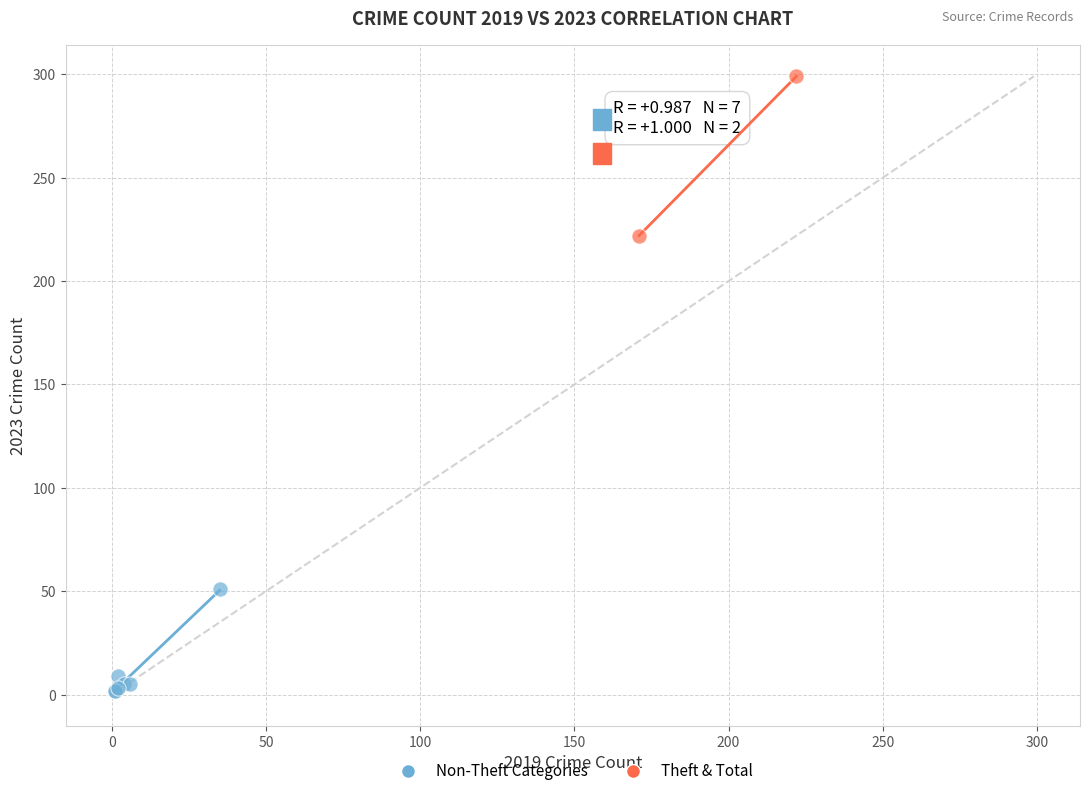

What are all the series names shown in the legend?

Non-Theft Categories, Theft & Total